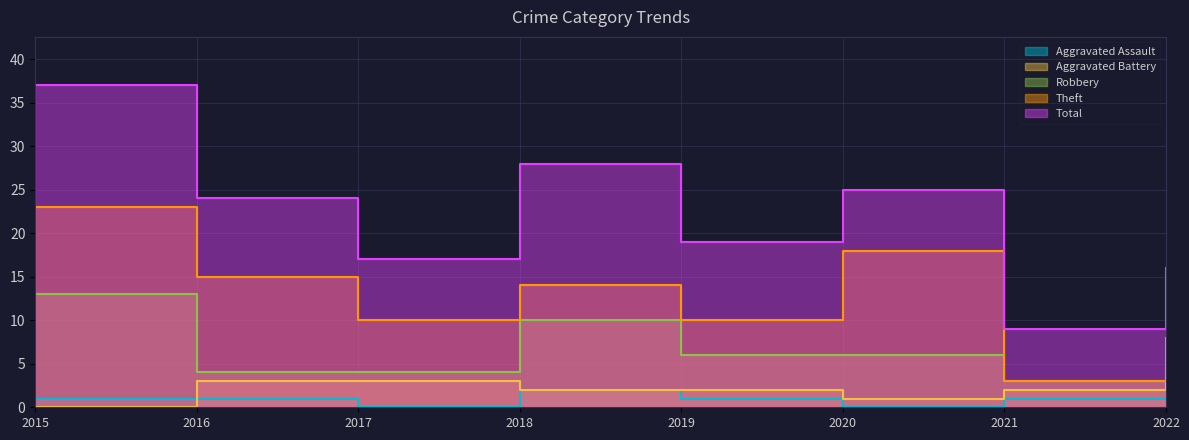

In Robbery, how many points are higher than both neighbors (excluding endpoints)?

1